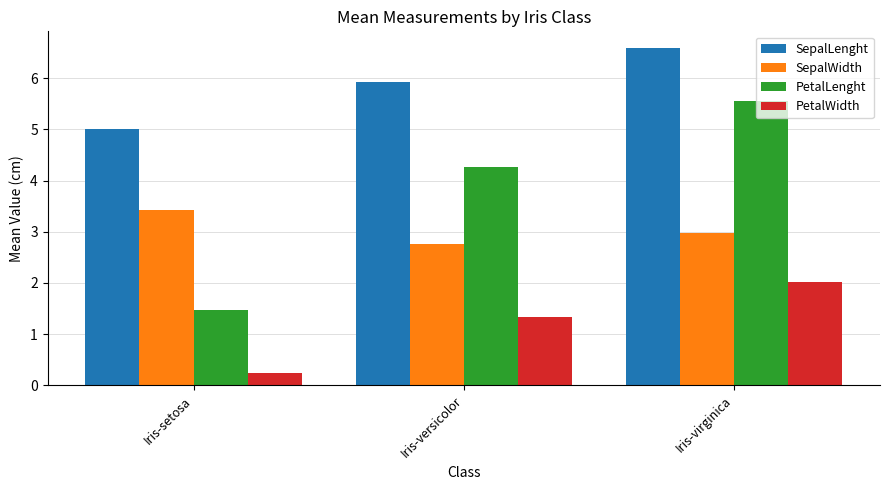

Is the value of SepalLenght at Iris-versicolor greater than the value of PetalLenght at Iris-versicolor?

Yes